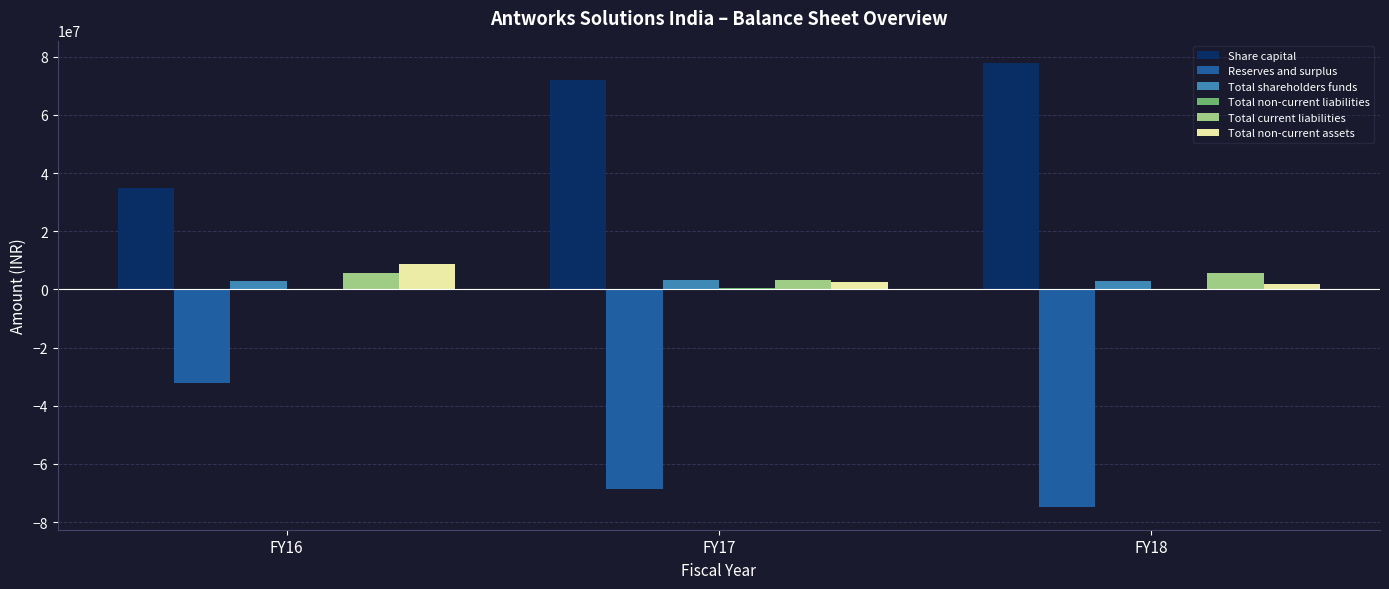

The value of Share capital at FY17 is 71848800. True or false?

True